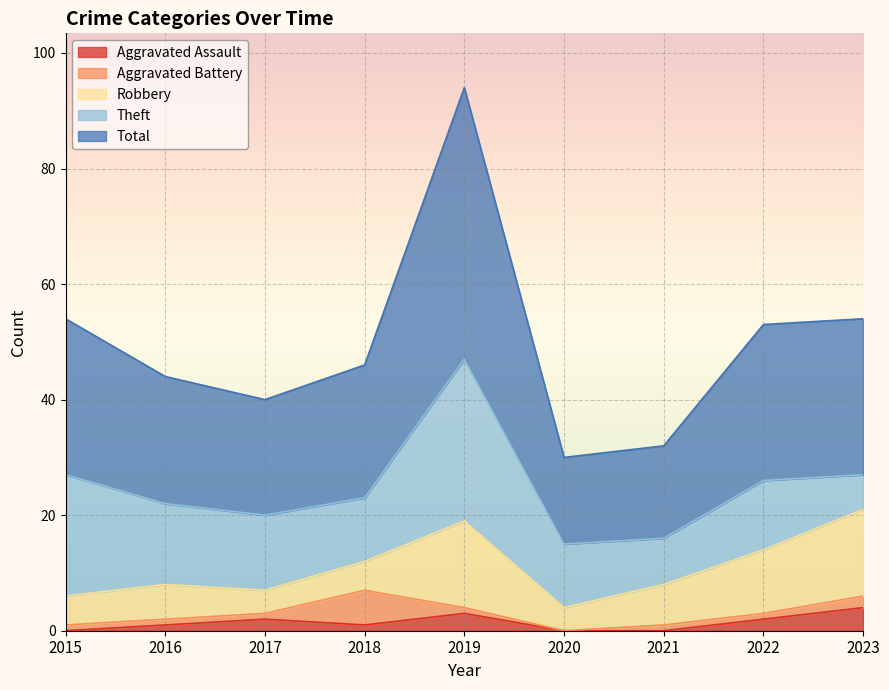

Reading left to right, extract all data points from this chart.

Aggravated Assault: 2015=0	2016=1	2017=2	2018=1	2019=3	2020=0	2021=0	2022=2	2023=4
Aggravated Battery: 2015=1	2016=1	2017=1	2018=6	2019=1	2020=0	2021=1	2022=1	2023=2
Robbery: 2015=5	2016=6	2017=4	2018=5	2019=15	2020=4	2021=7	2022=11	2023=15
Theft: 2015=21	2016=14	2017=13	2018=11	2019=28	2020=11	2021=8	2022=12	2023=6
Total: 2015=27	2016=22	2017=20	2018=23	2019=47	2020=15	2021=16	2022=27	2023=27